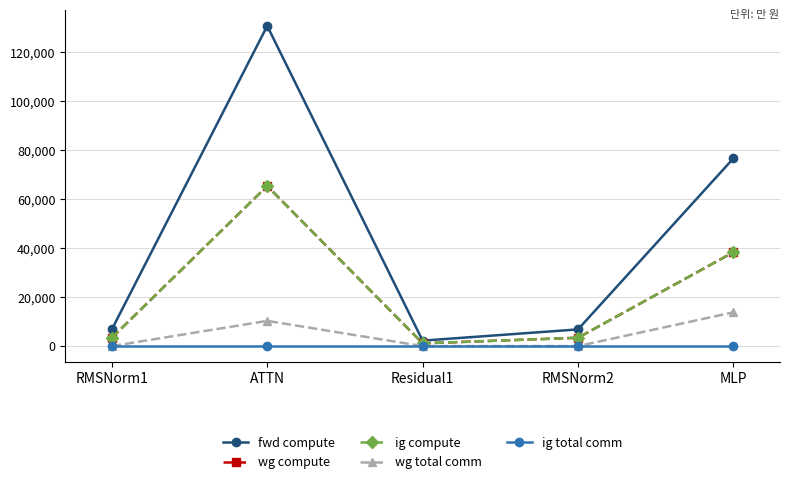

Is this an area chart (filled region under the line)?

No